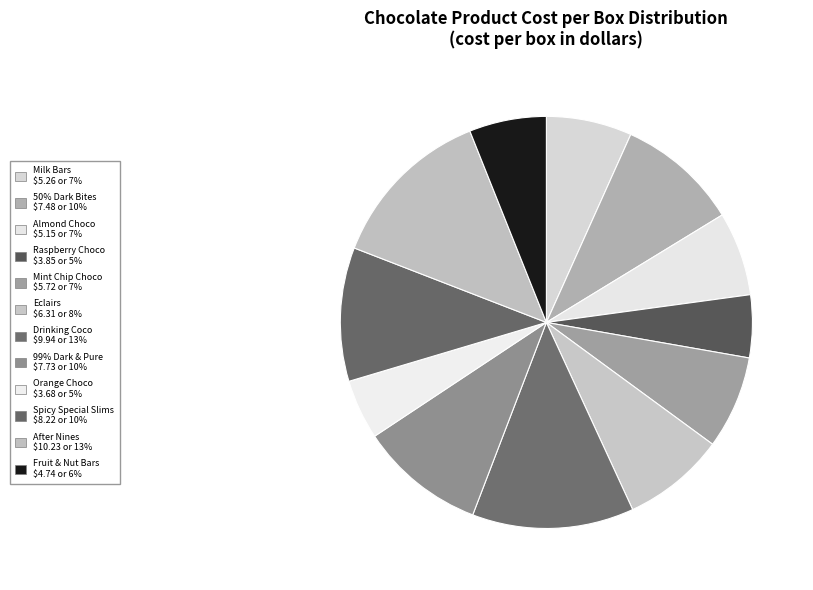

To the nearest percent, what is the average slice percentage?

8%